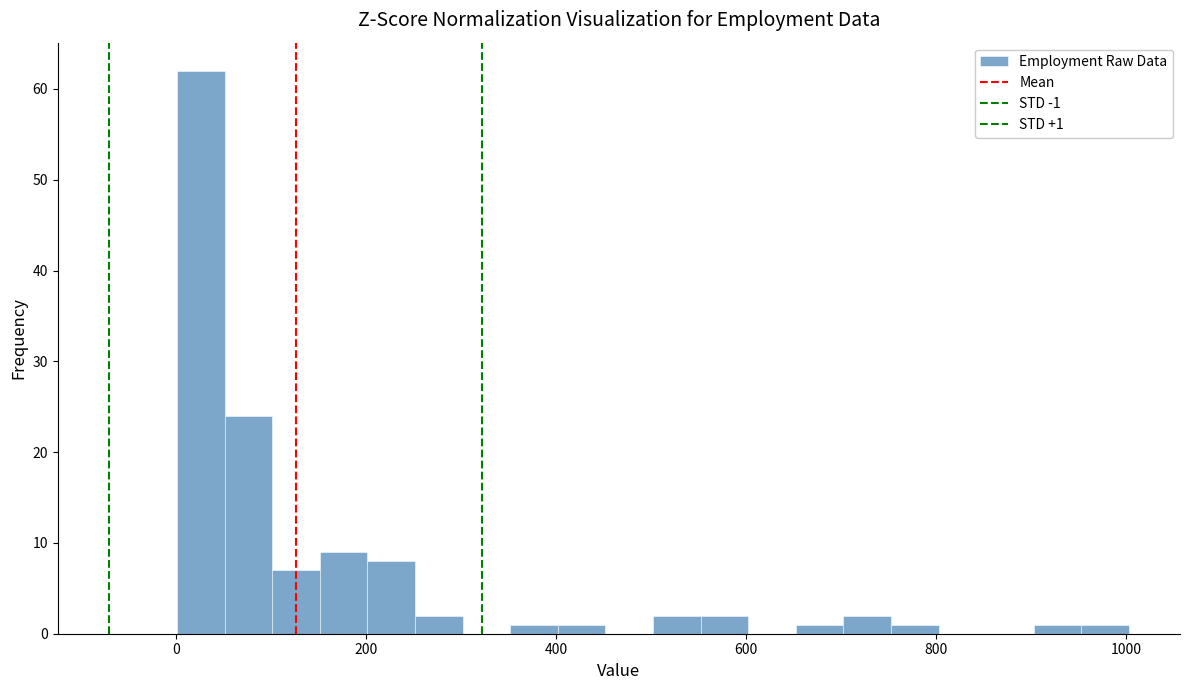

Around what value on the x-axis is the tallest bar? Give the approximate position of its centre, as read against the axis.

20